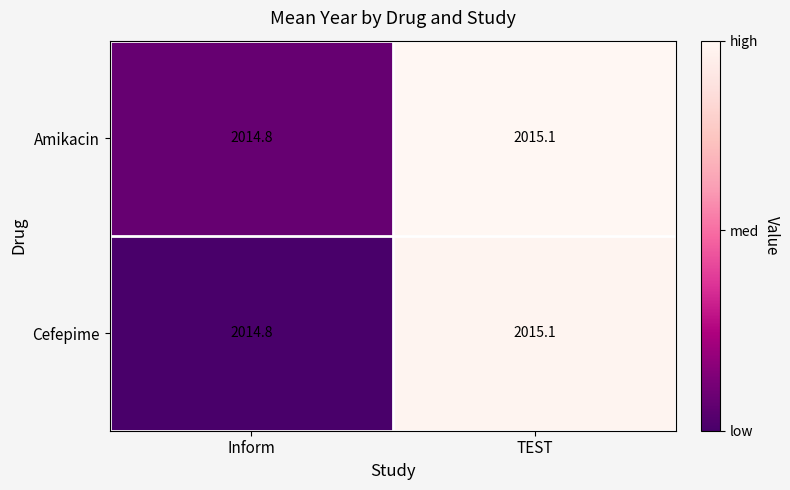

The value of Cefepime at Inform is 2014.8. True or false?

True